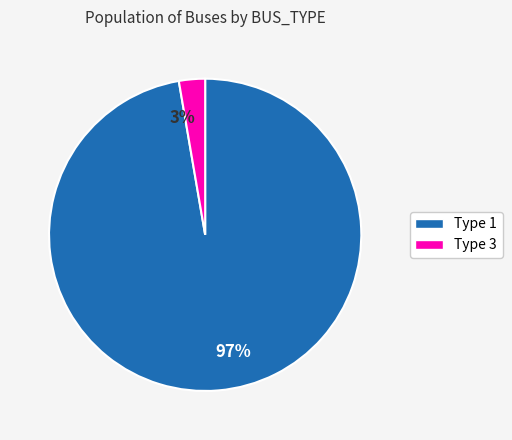

The 97% slice represents 83% of the pie. True or false?

False